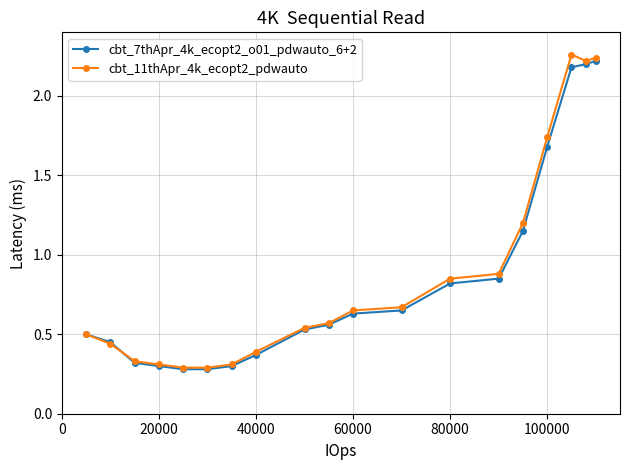

True or false: cbt_7thApr_4k_ecopt2_o01_pdwauto_6+2 has more than 1 points higher than both neighbors.

False